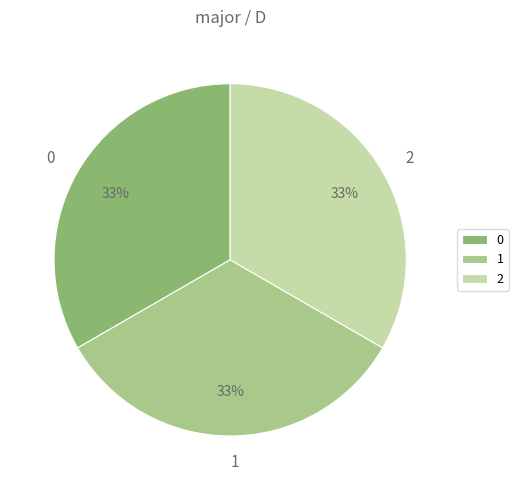

Approximately how many times larger is the value at 1 compared to 0?

1.0